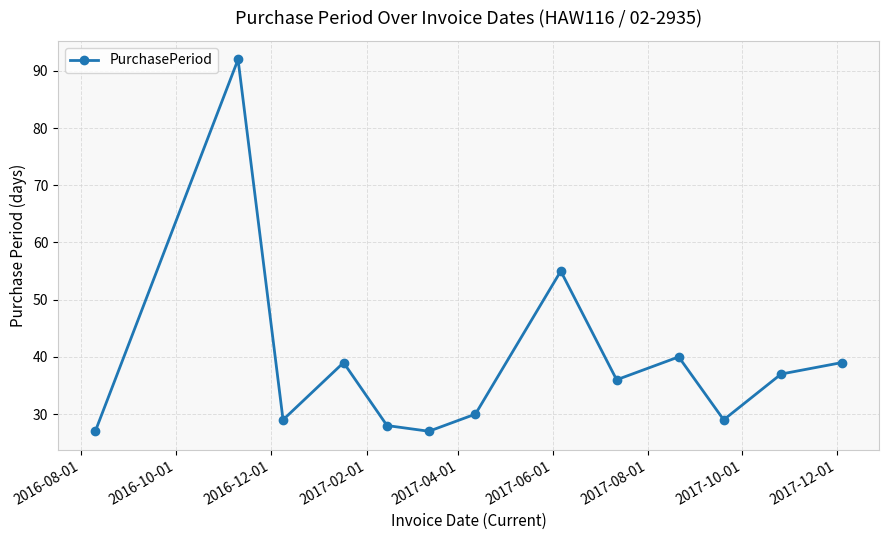

Reading left to right, list all the values displayed in this chart.

27	92	29	39	28	27	30	55	36	40	29	37	39